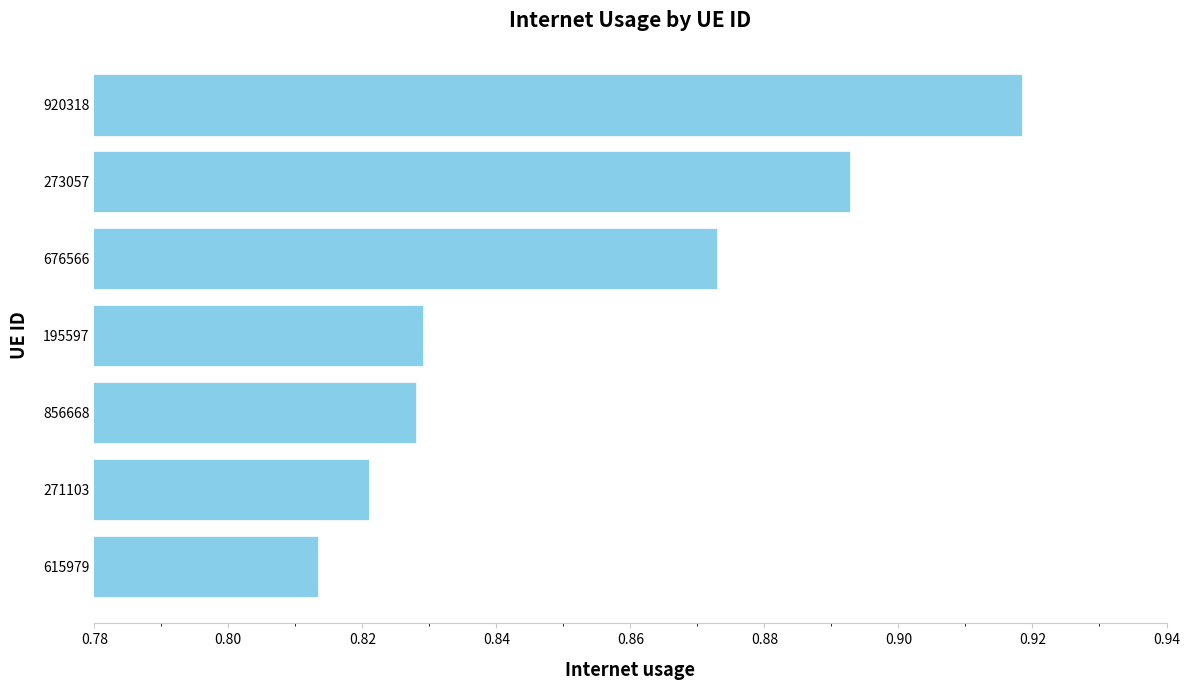

Where is the data nearest to the value 0?

615979